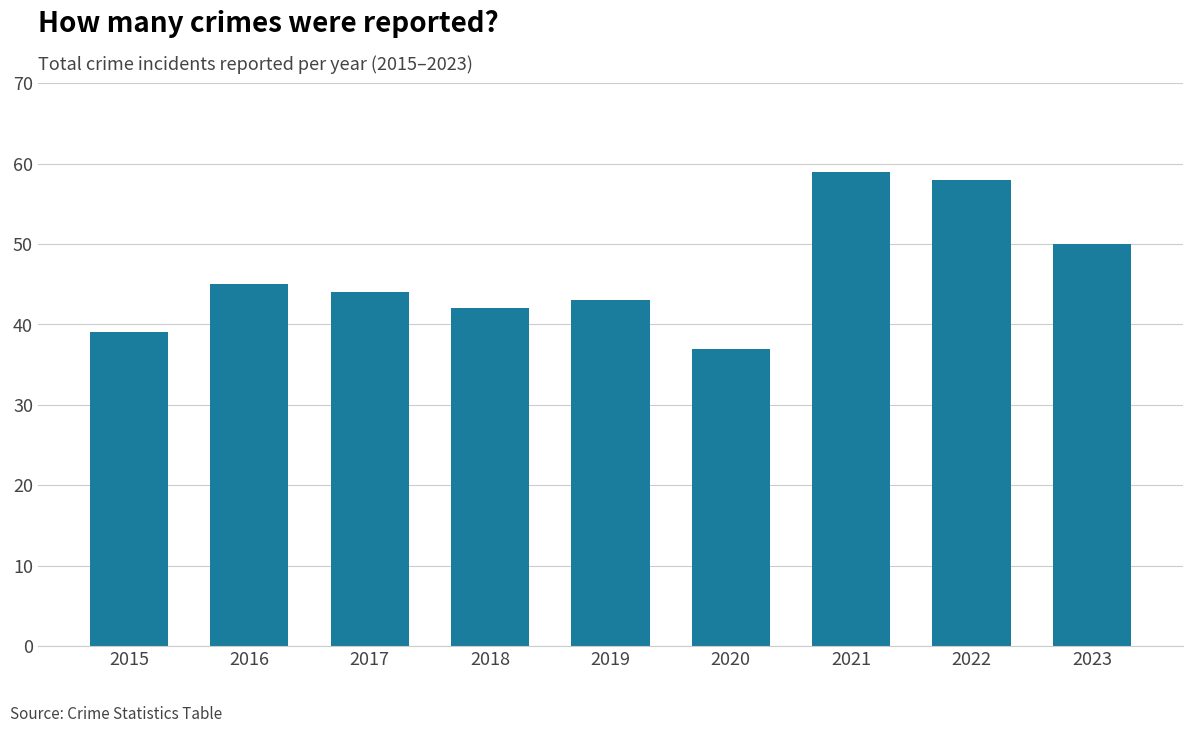

Which label corresponds to the largest value in the chart?

2021